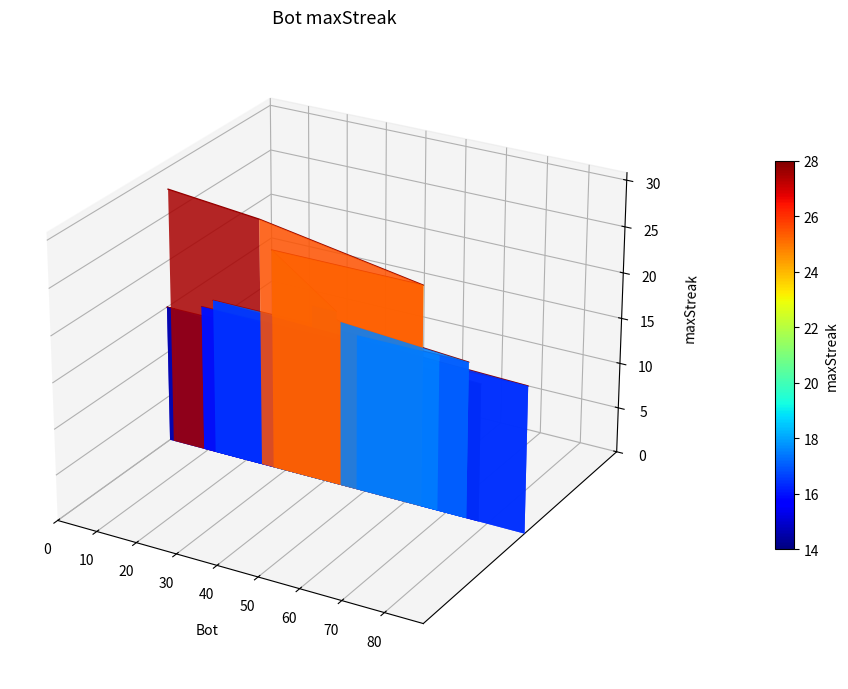

How many values exceed 0?

15